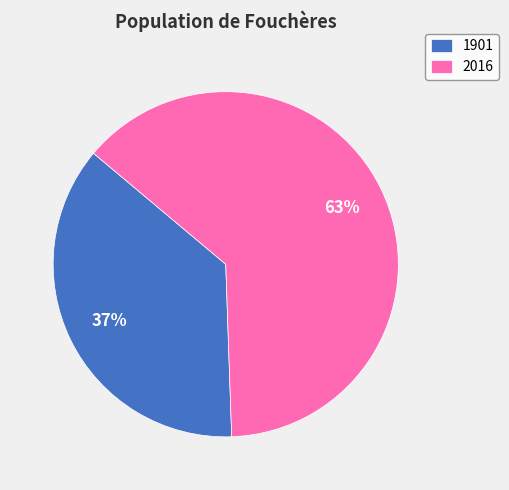

To the nearest percent, what percentage of the pie is 2016?

63%